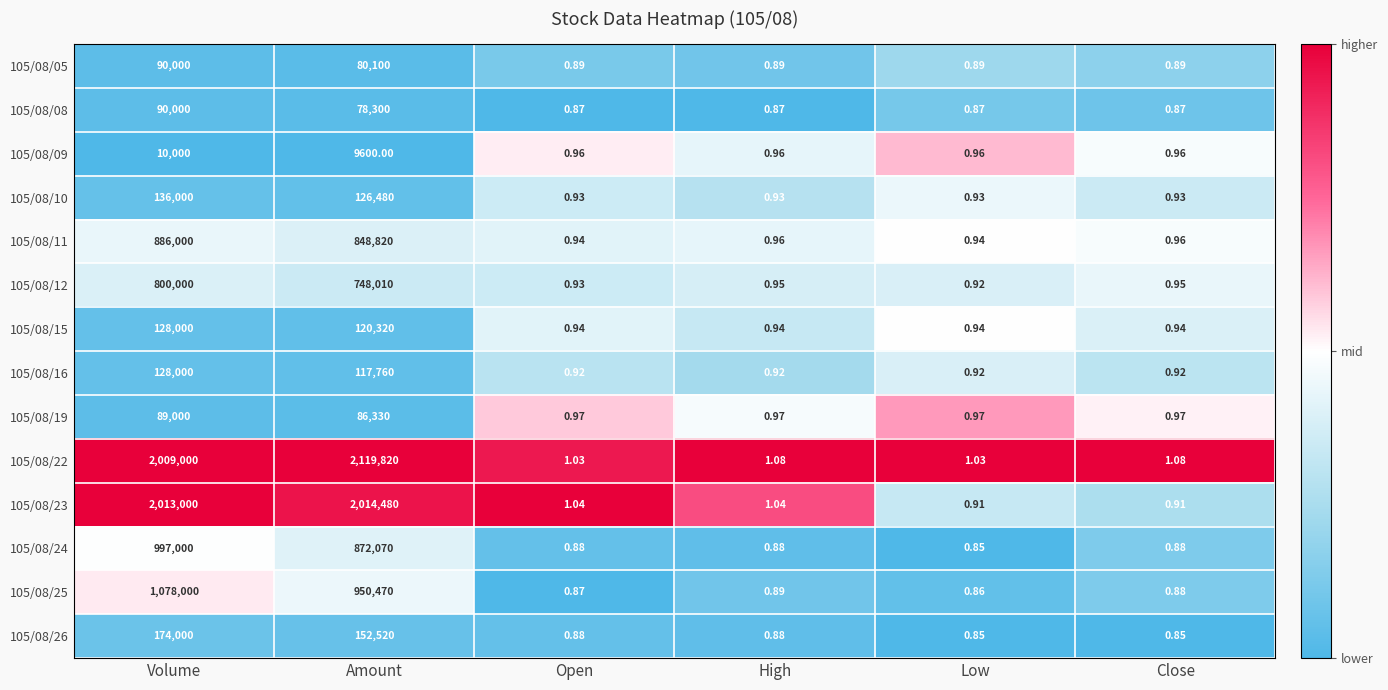

Is the value of 105/08/25 at High greater than the value of 105/08/22 at High?

No